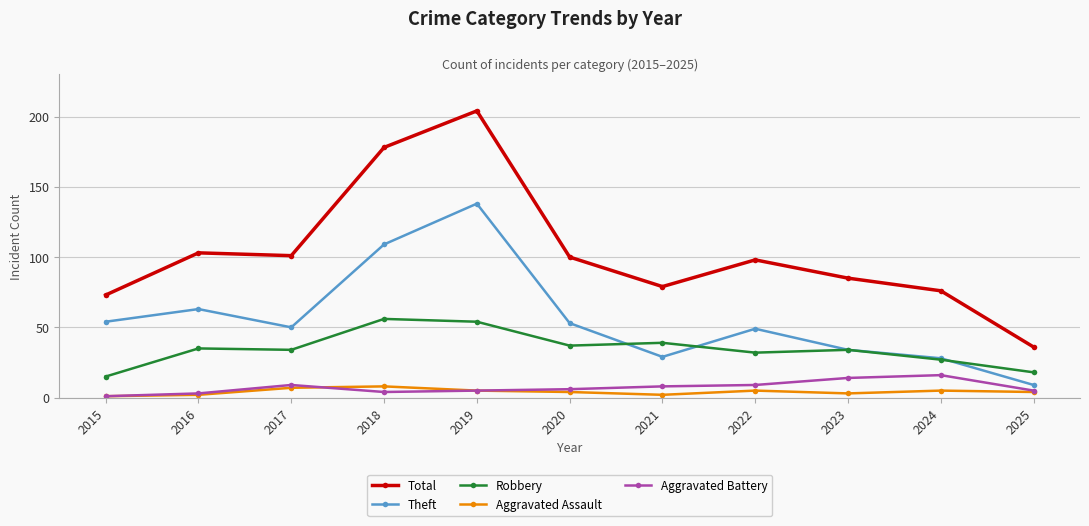

True or false: Total has more than 1 points higher than both neighbors.

True